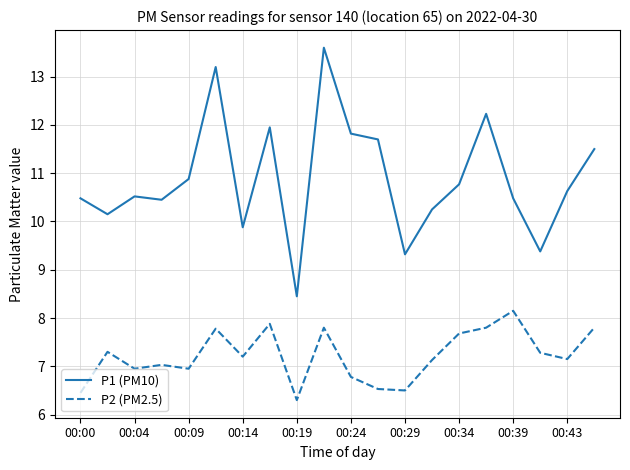

What is the average value of the P1 (PM10) series?

10.9